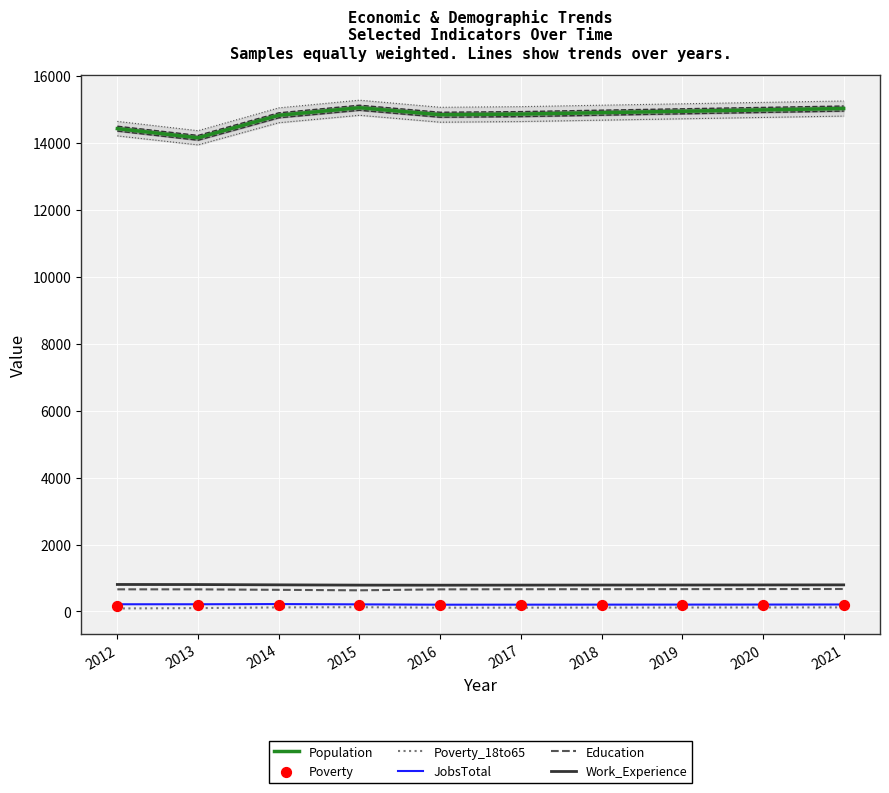

Which series contains the highest Y value?

Population